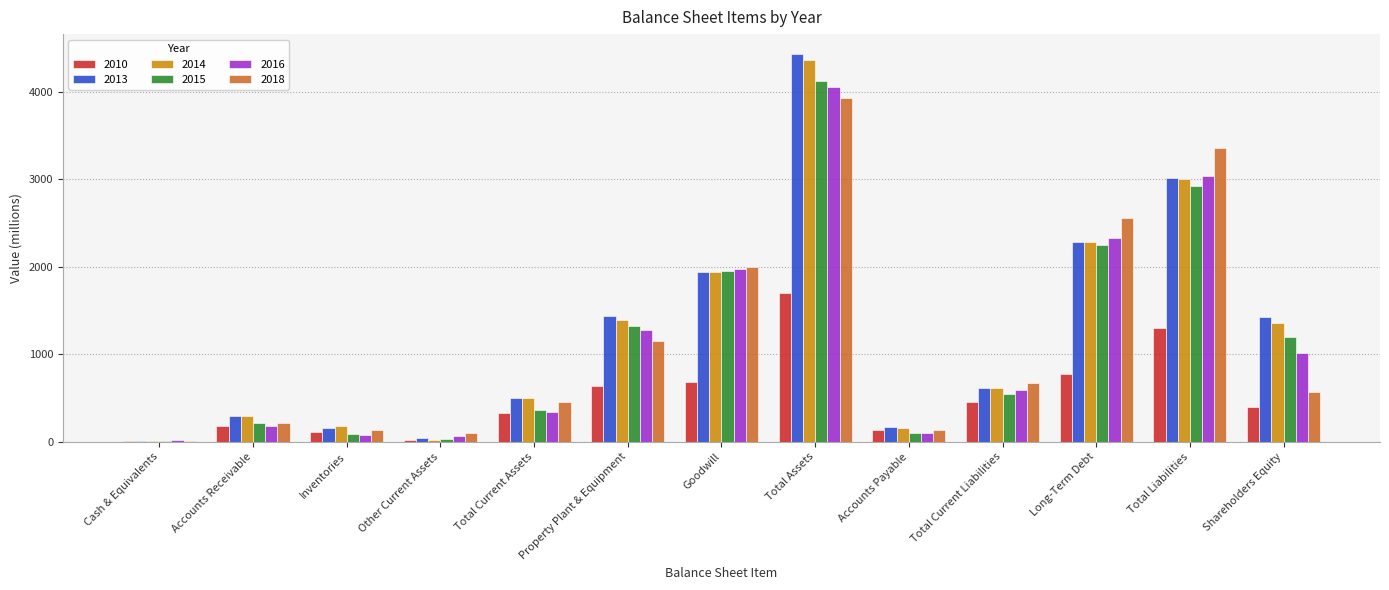

What are all the series names shown in the legend?

2010, 2013, 2014, 2015, 2016, 2018